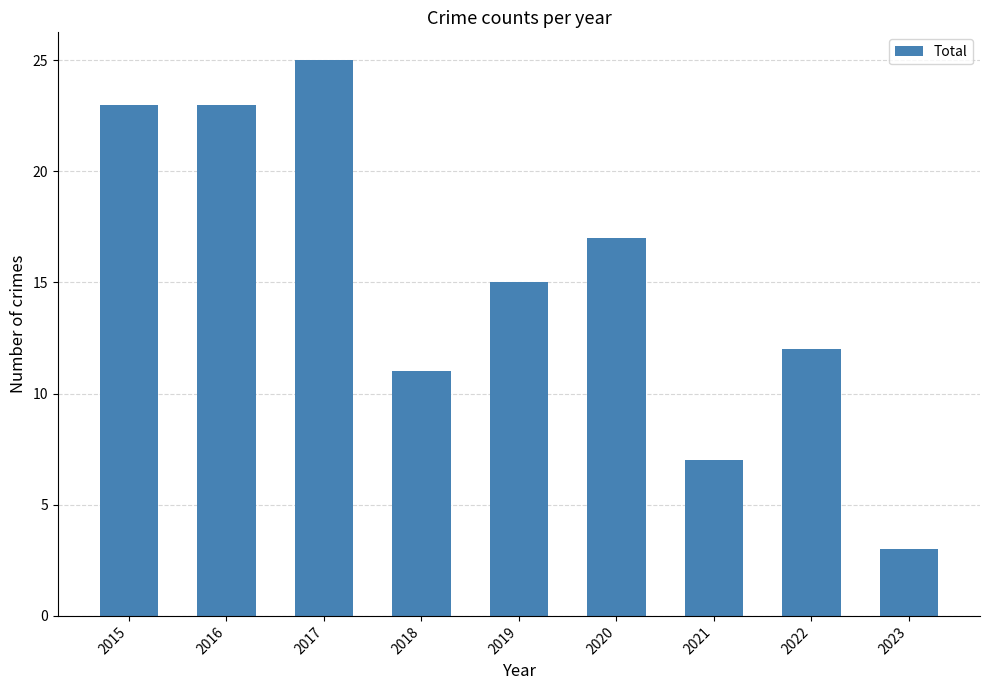

How many bars are there in total?

9